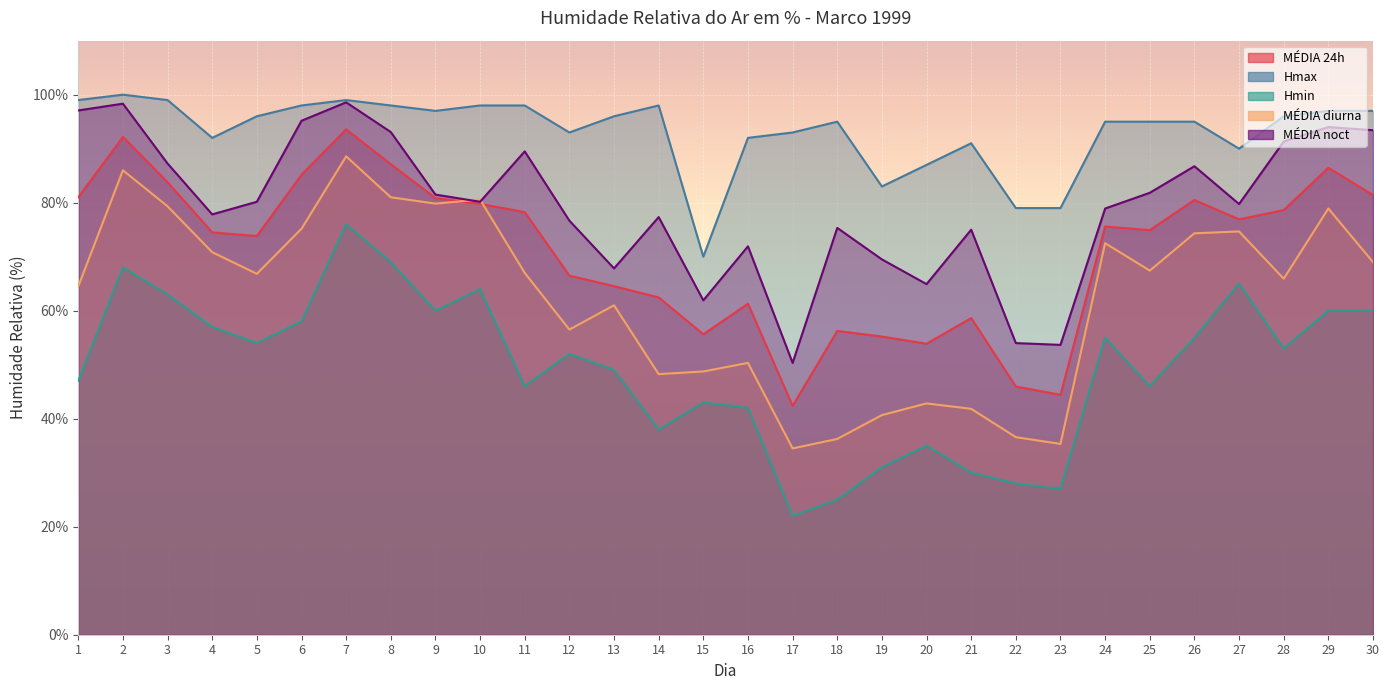

What is the value of the Hmax point at the 20th from the left?

87.0